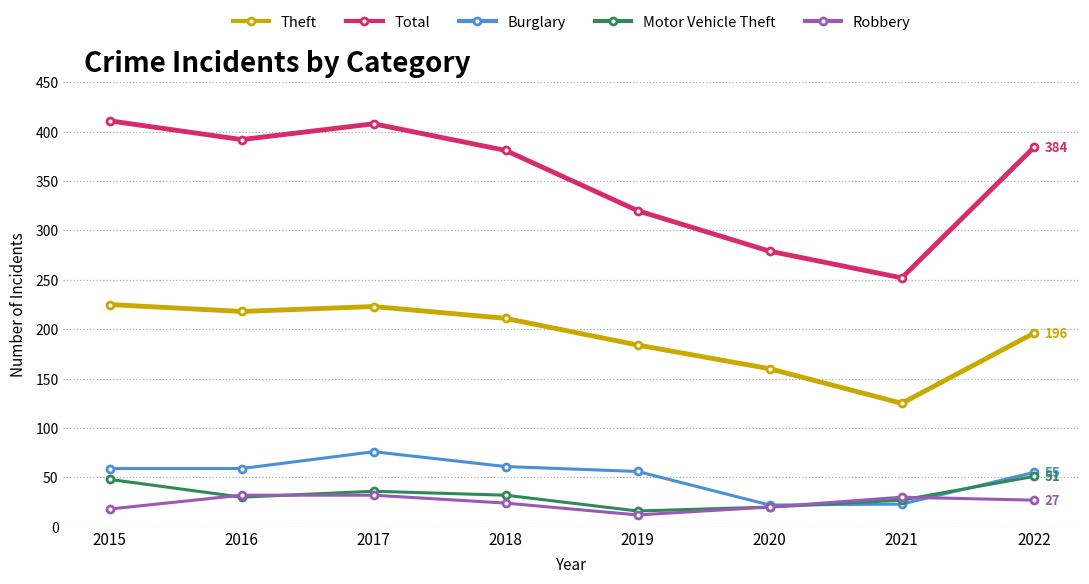

What is the spread (max minus min) of values at 2017?

376